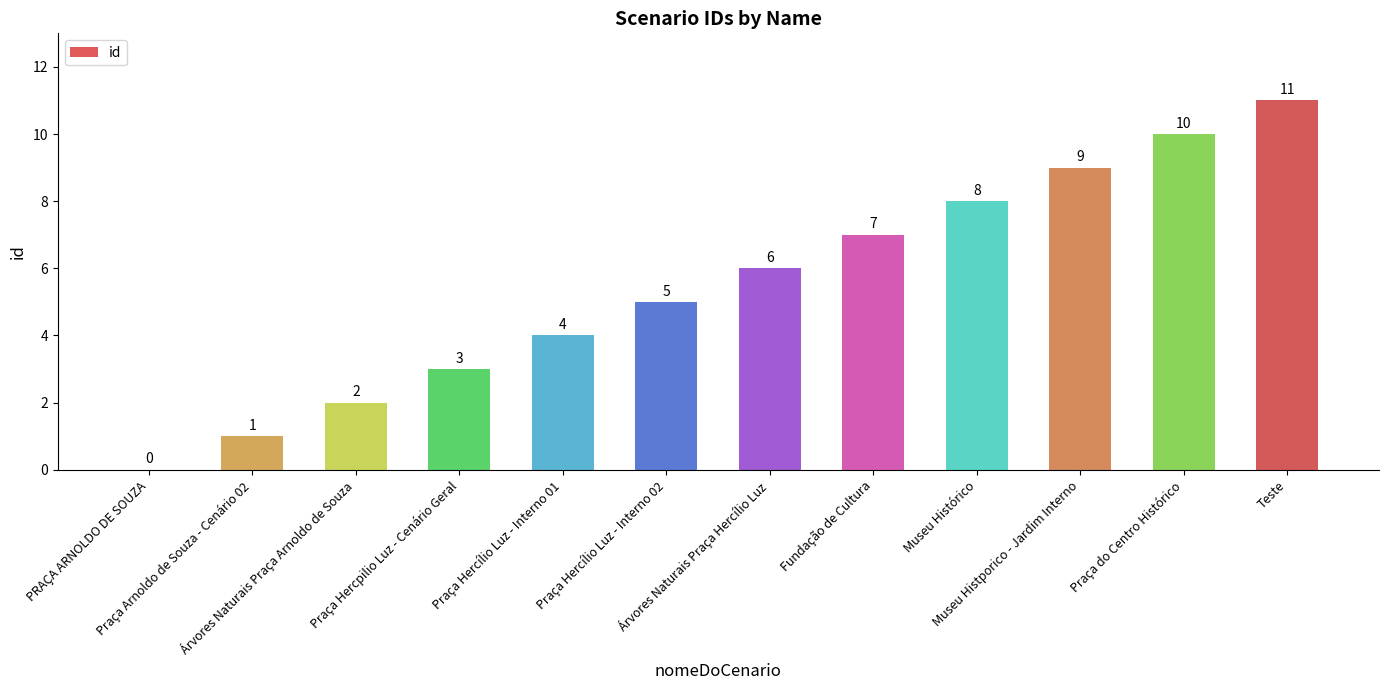

True or false: the data shows 10 at Praça do Centro Histórico.

True